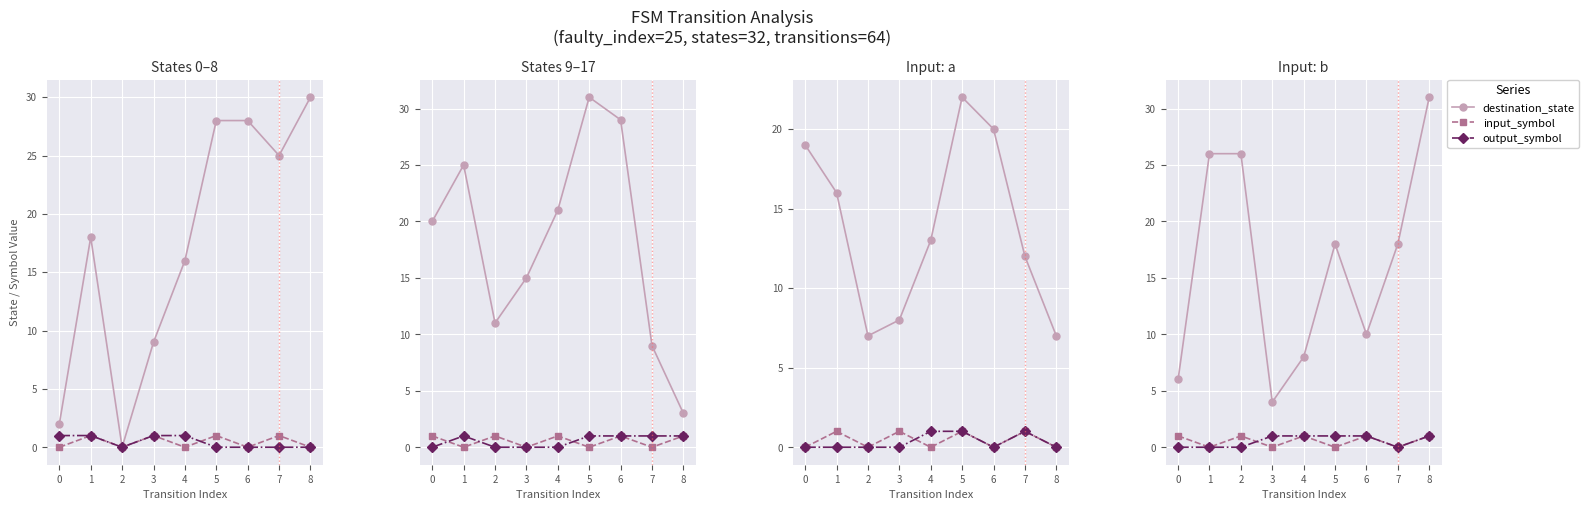

At how many categories does at least one series exceed 0?

9